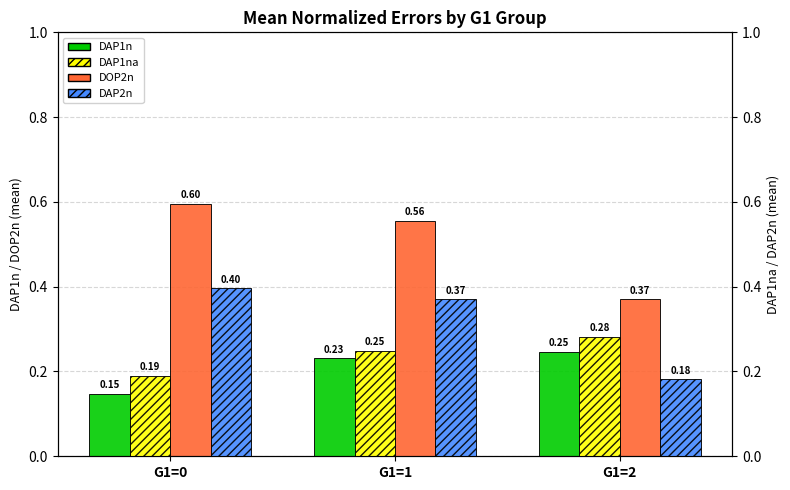

What is the difference between the highest and lowest values at G1=0?

0.4